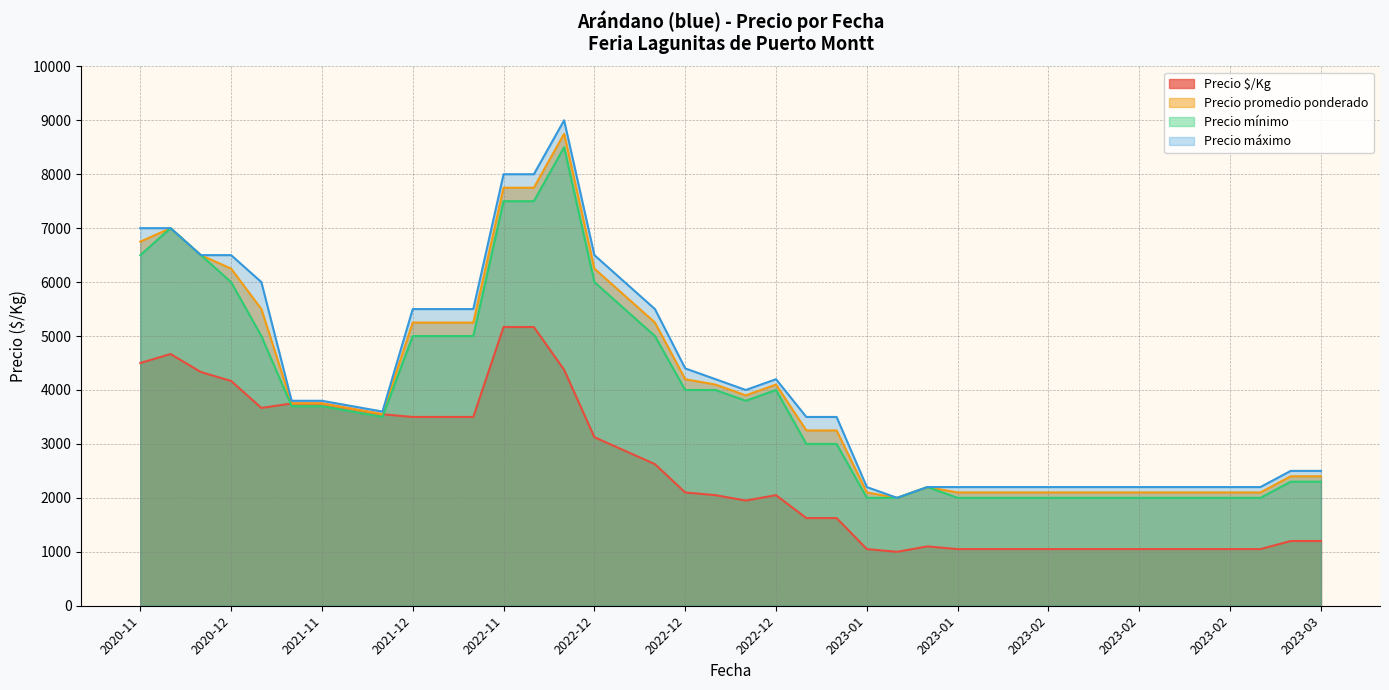

Which category has the lowest value across all series?

2023-01-13